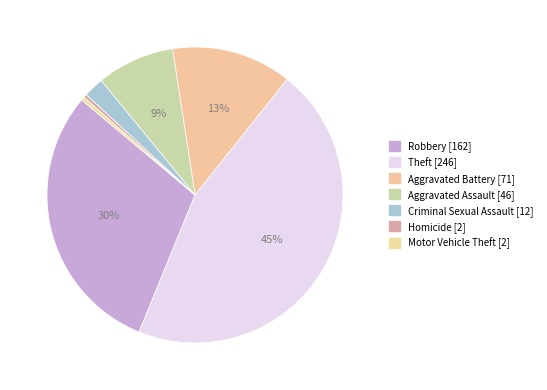

How many segments does this pie chart have?

7